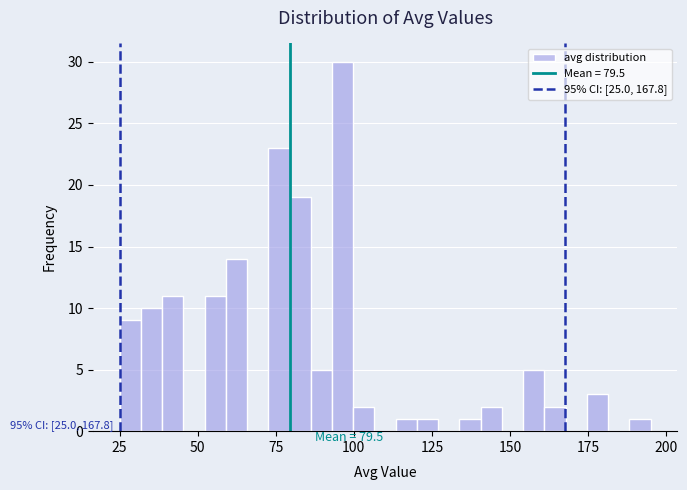

Read against the x-axis, roughly where is the centre of the tallest bar?

95